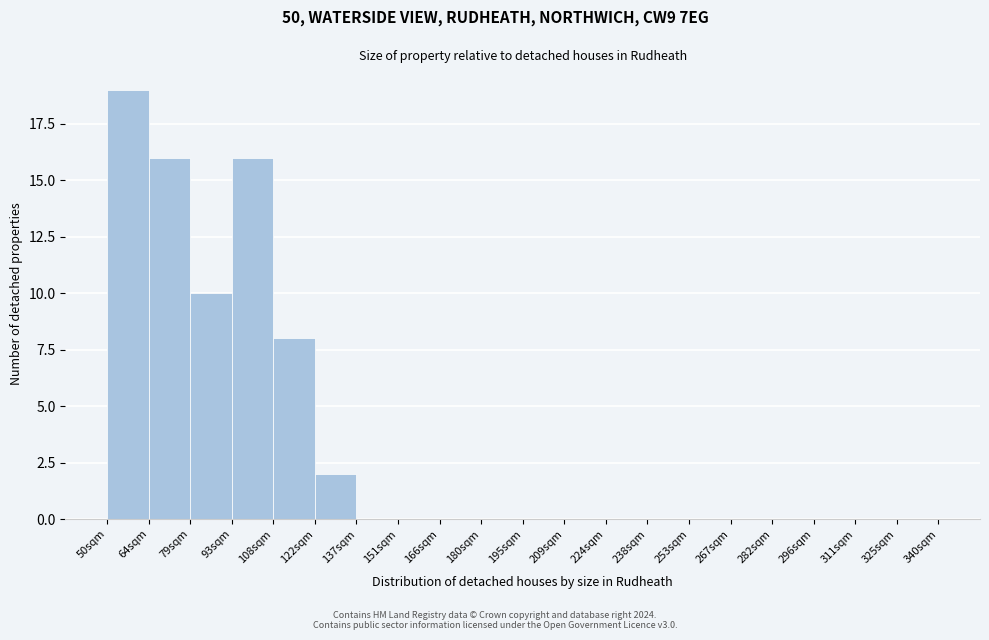

Which range on the x-axis has the tallest bar?

50.0 to 64.5